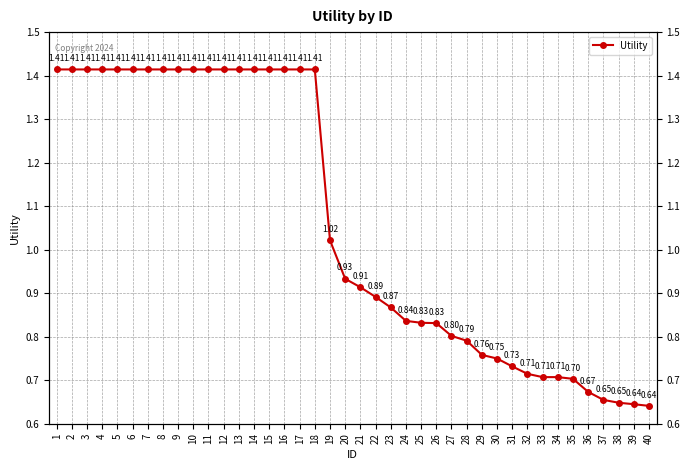

What is the maximum value shown in the chart?

1.4